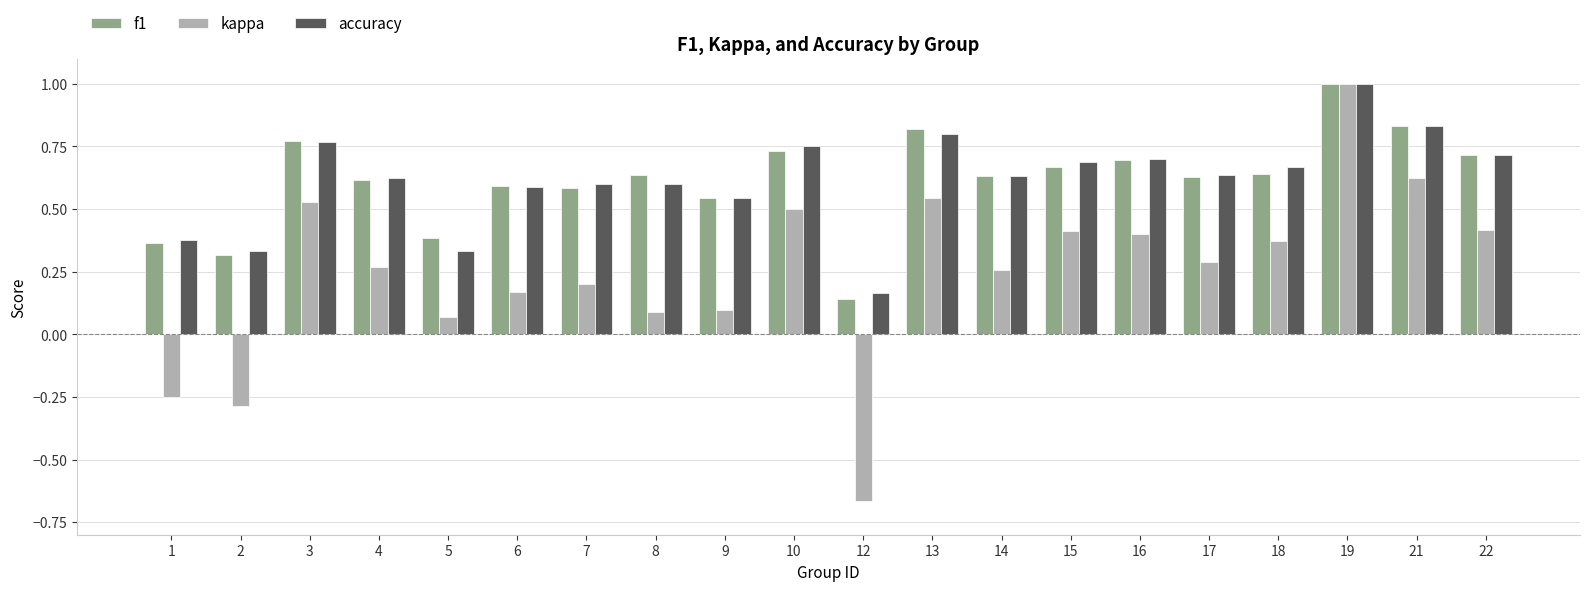

What are all the series names shown in the legend?

f1, kappa, accuracy